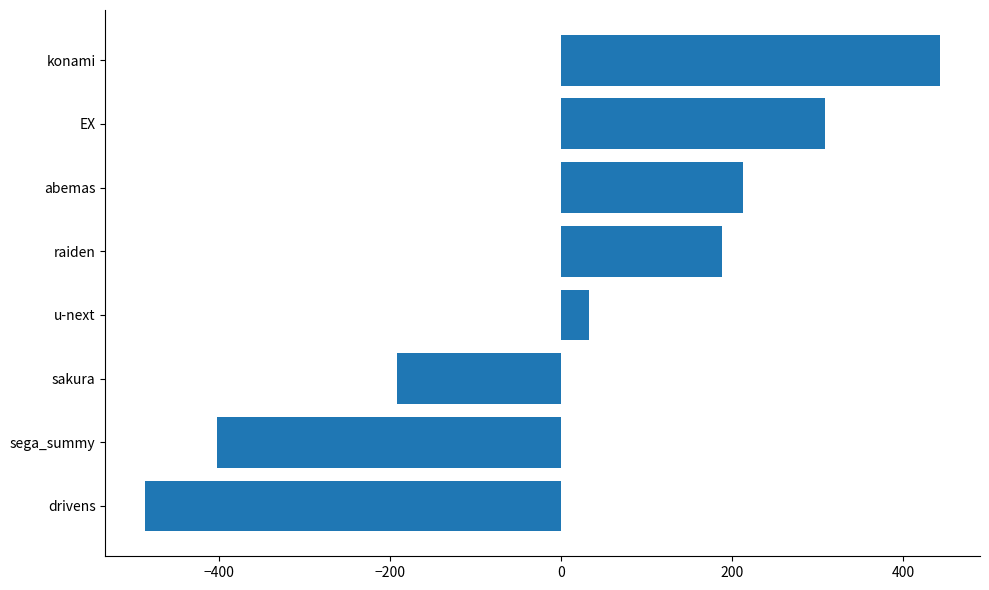

Between EX and konami, which is larger?

konami